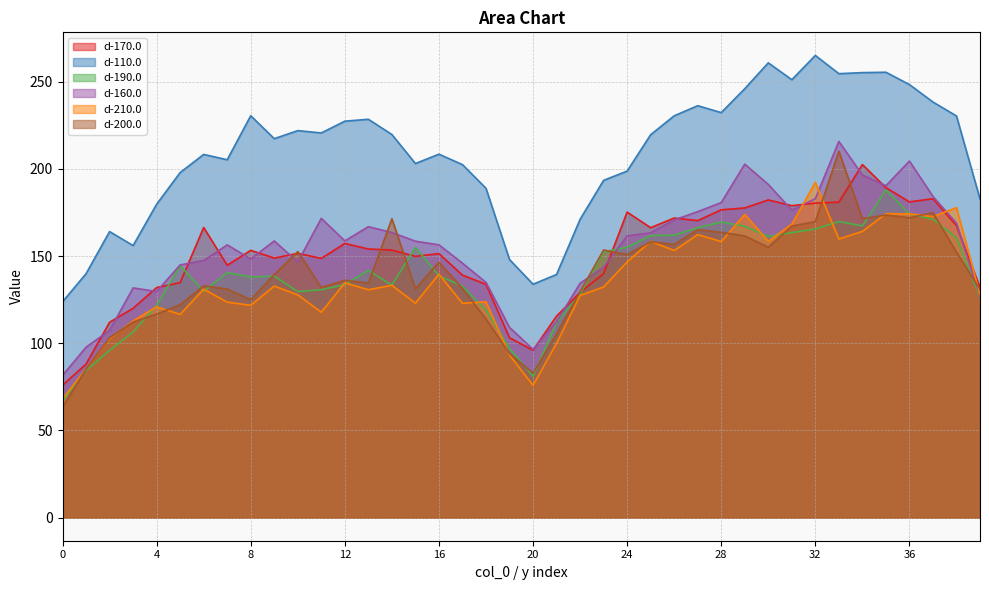

Does the chart have visible grid lines?

Yes